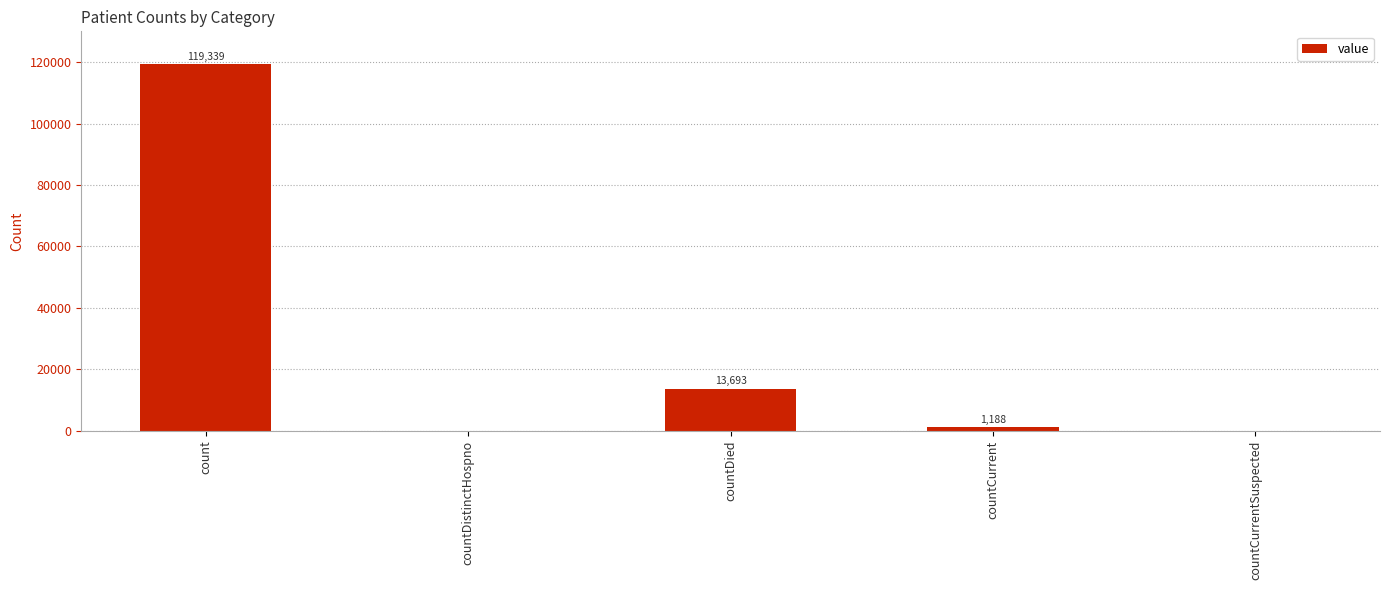

What is the sum of the values at countDied and count?

133032